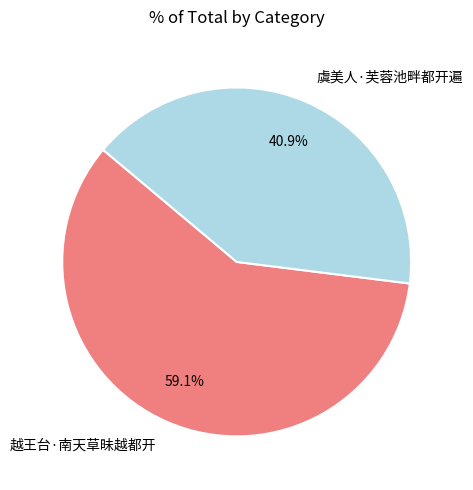

To the nearest percent, what percentage of the pie is 虞美人·芙蓉池畔都开遍?

41%